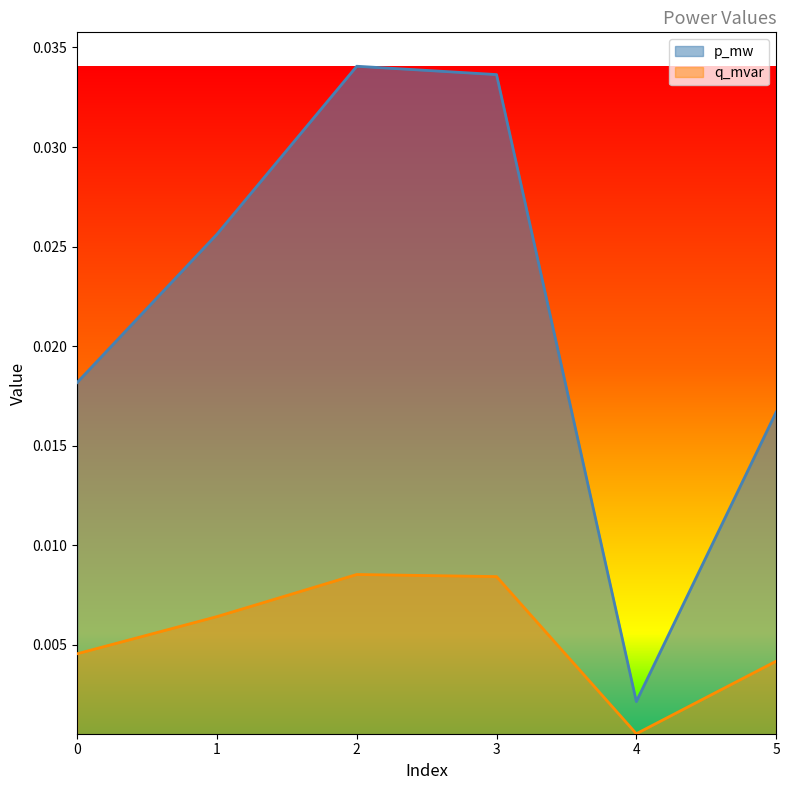

True or false: q_mvar and p_mw intersect in this chart.

False